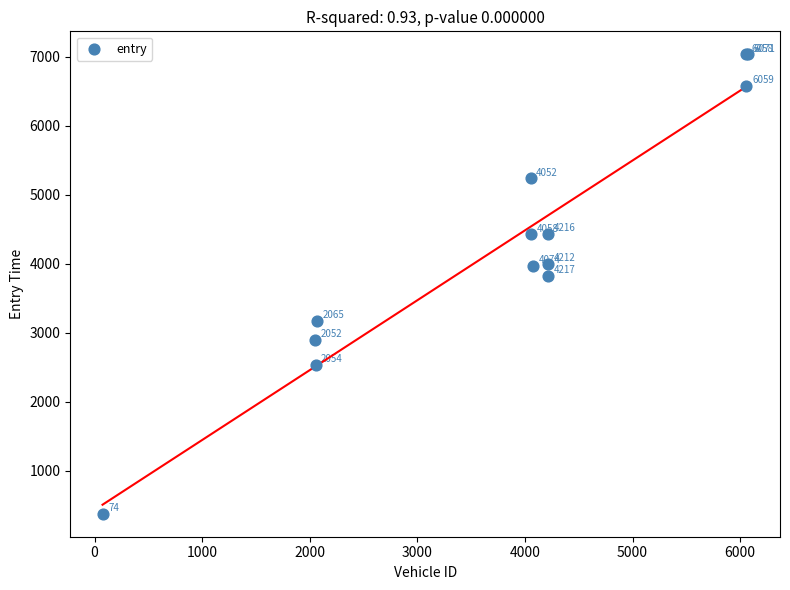

What Y value in the scatter plot is closest to 3706?

3821.1